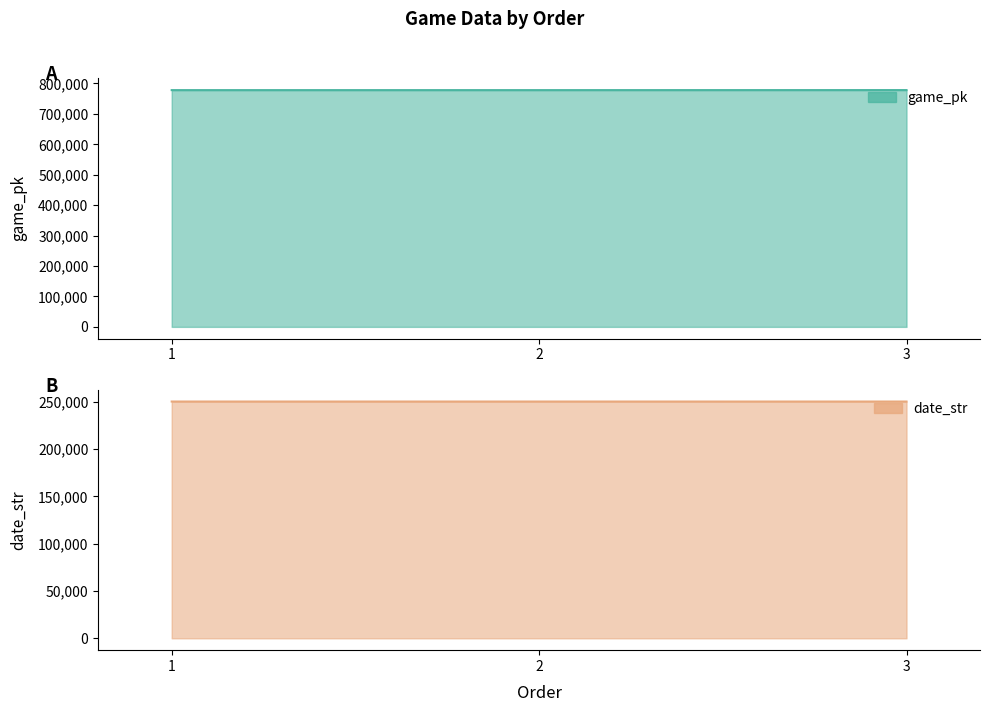

What are all the series names shown in the legend?

game_pk, date_str